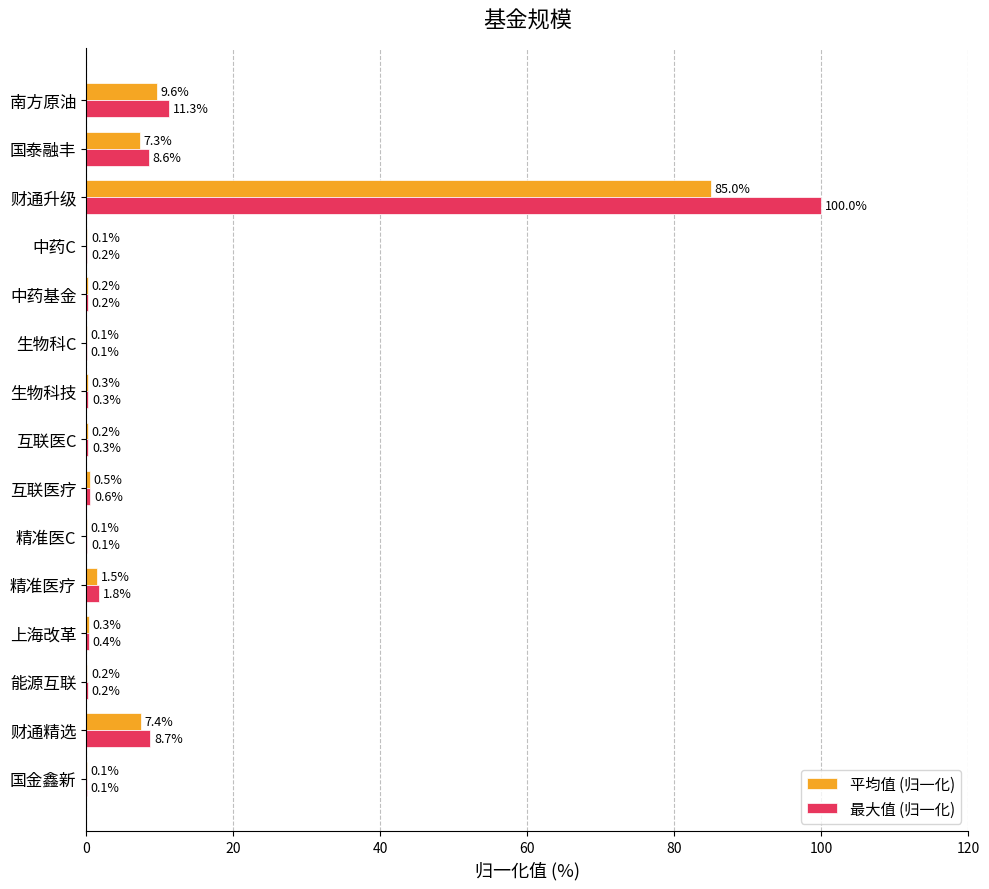

Between 生物科C and 财通升级, which series saw the biggest shift?

最大值 (归一化)